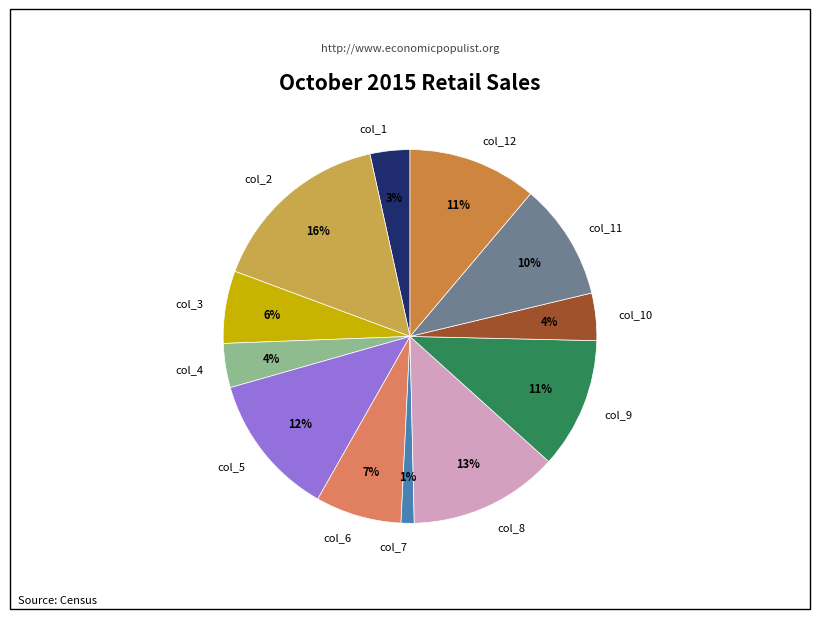

Is there any slice that represents more than half of the pie?

No